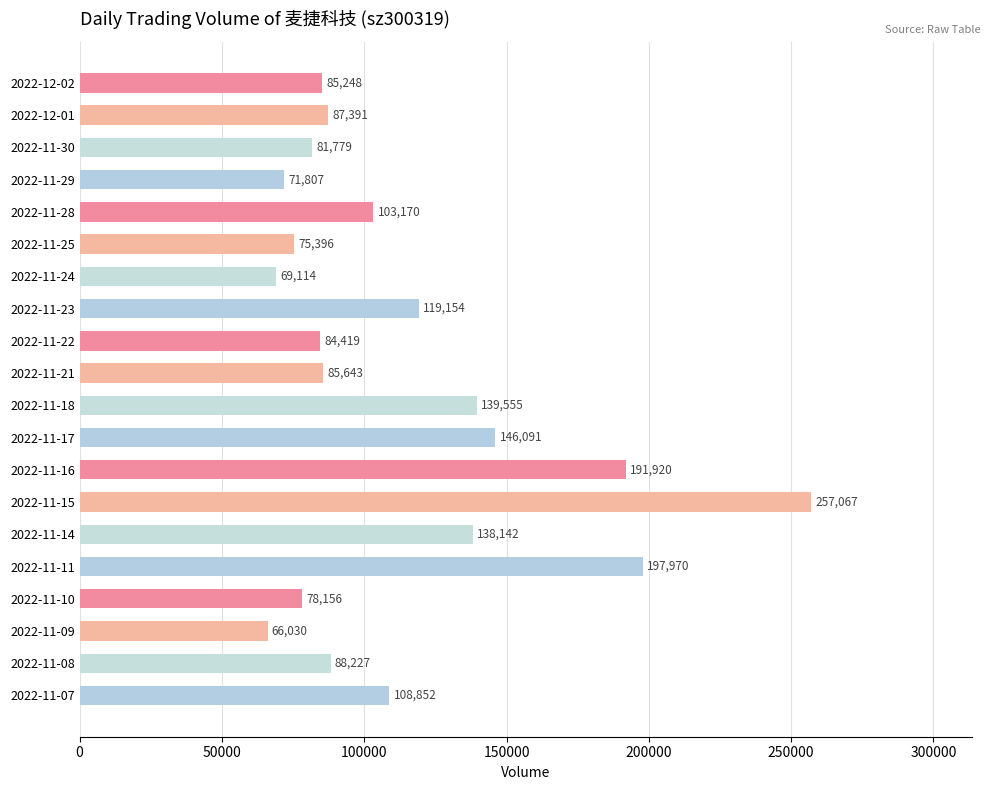

List the labels in order of value, smallest first.

2022-11-09, 2022-11-24, 2022-11-29, 2022-11-25, 2022-11-10, 2022-11-30, 2022-11-22, 2022-12-02, 2022-11-21, 2022-12-01, 2022-11-08, 2022-11-28, 2022-11-07, 2022-11-23, 2022-11-14, 2022-11-18, 2022-11-17, 2022-11-16, 2022-11-11, 2022-11-15